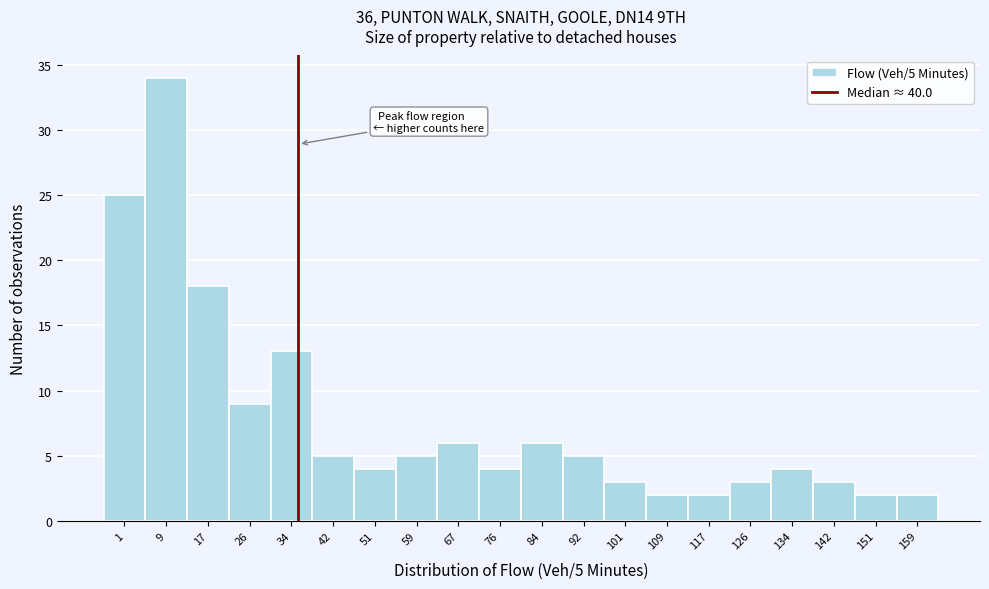

Reading left to right, what are all the values shown in this chart?

25	34	18	9	13	5	4	5	6	4	6	5	3	2	2	3	4	3	2	2